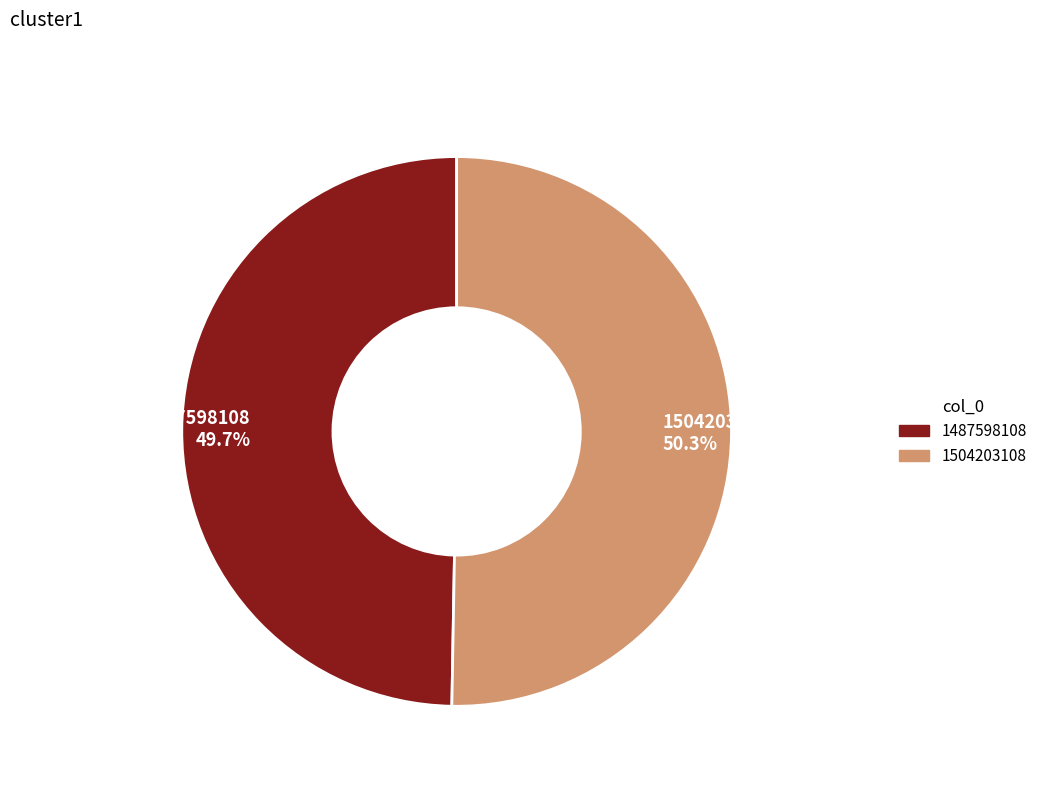

Combined, what portion of the pie is 1504203108 and 1487598108?

100.0%